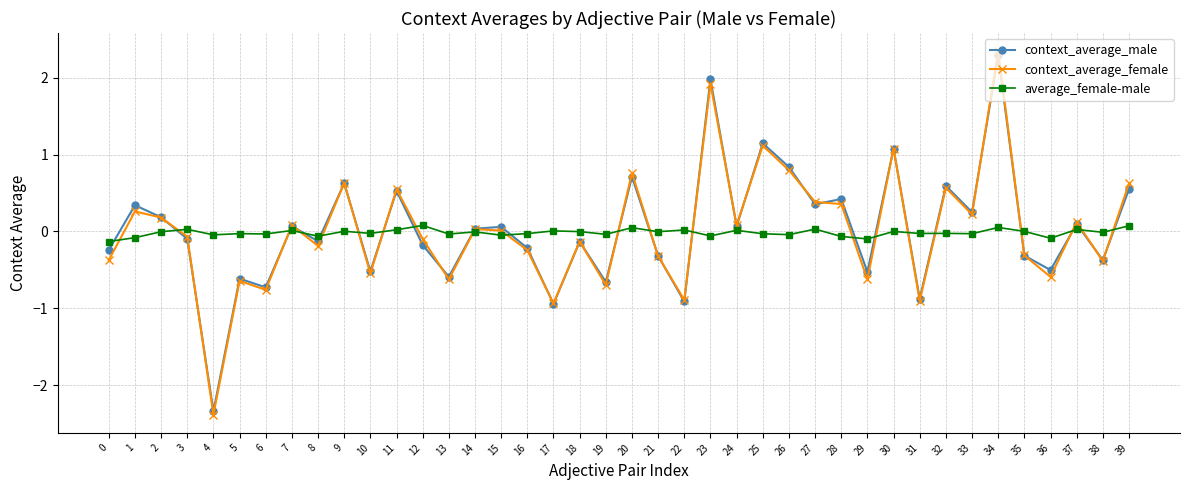

The value of context_average_female at 26 is 1.4. True or false?

False